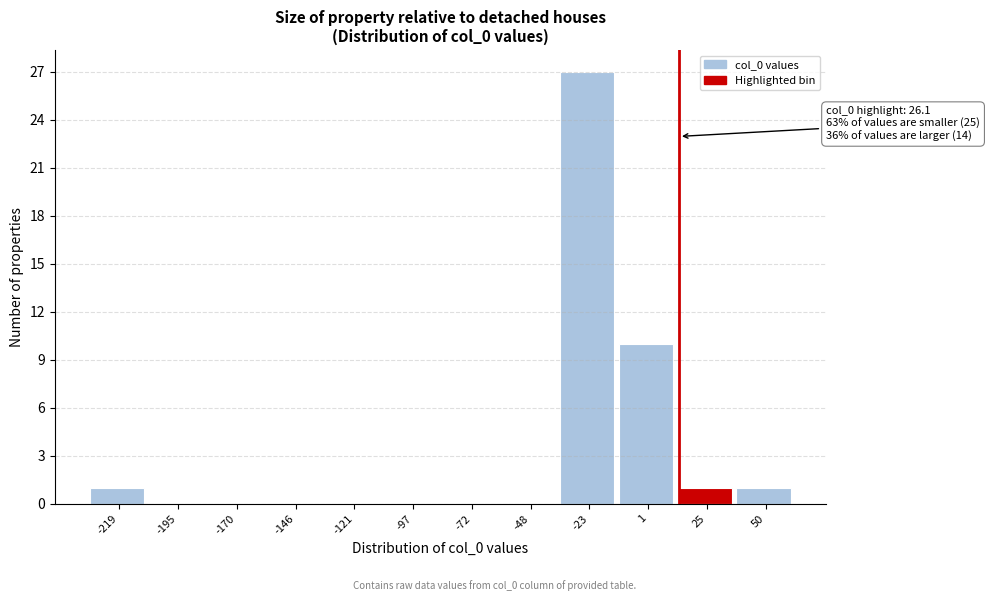

Reading left to right, list all the values displayed in this chart.

-219=1	-195=0	-170=0	-146=0	-121=0	-97=0	-72=0	-48=0	-23=27	1=10	25=1	50=1